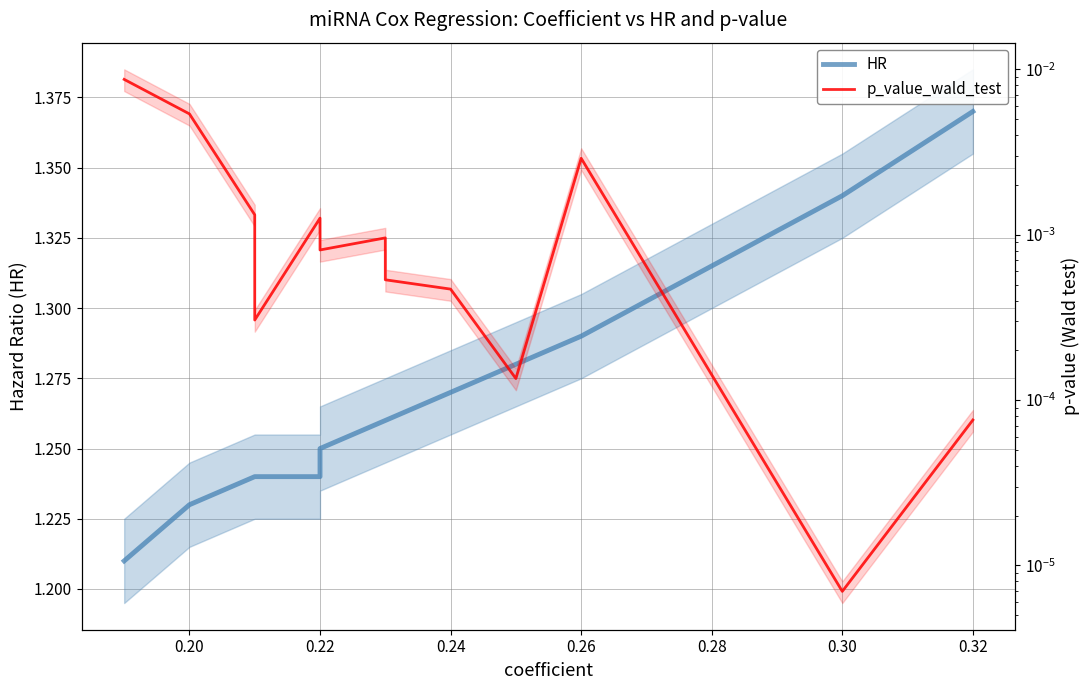

How many distinct data groups are displayed?

2